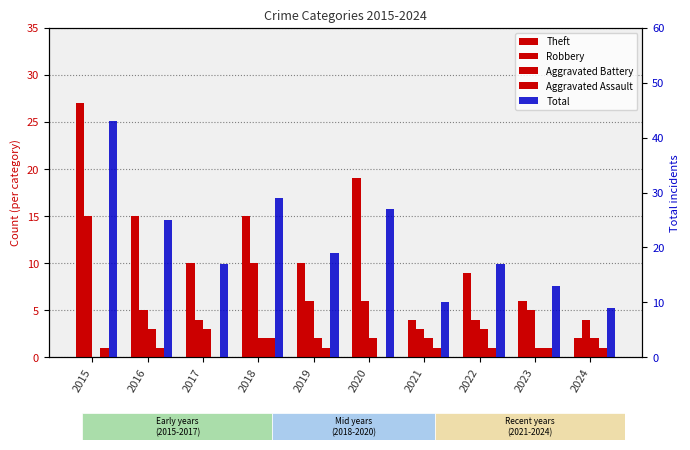

At which category is the sum across all series the highest?

2015